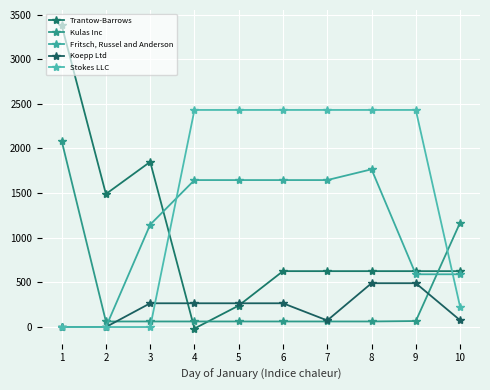

At which label is Stokes LLC closest to 1215?

10